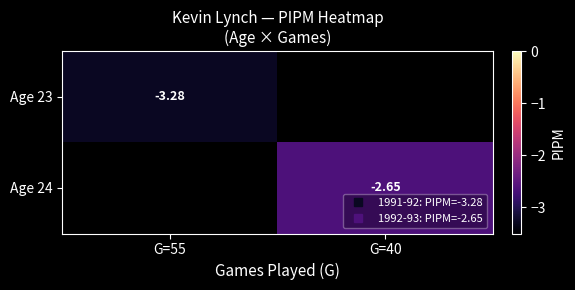

Is the value of Age 23 at G=40 greater than the value of Age 24 at G=55?

No